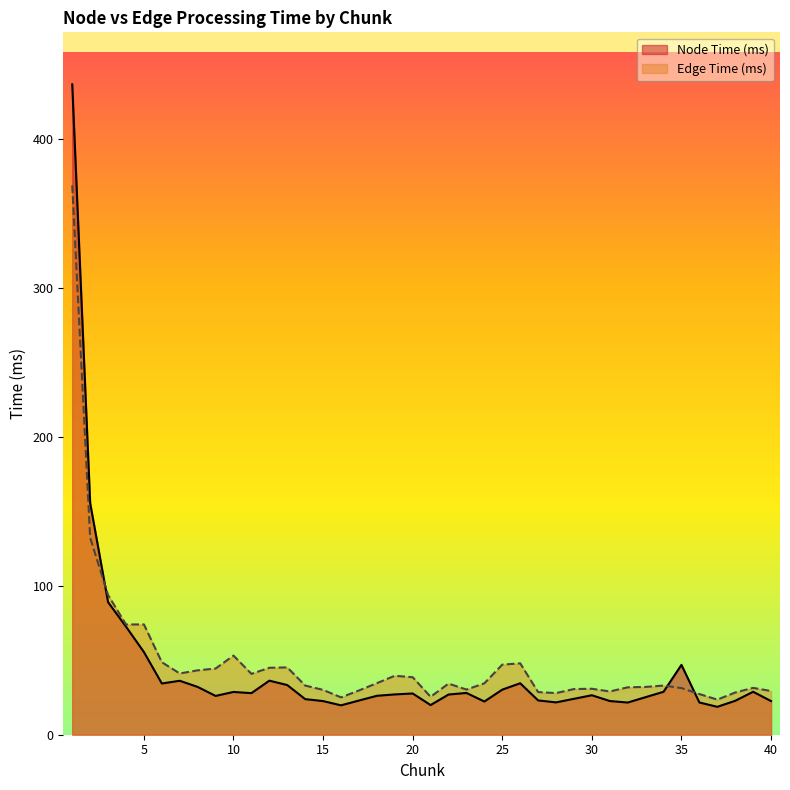

Which series changed the most between 19 and 31?

Edge Time (ms)